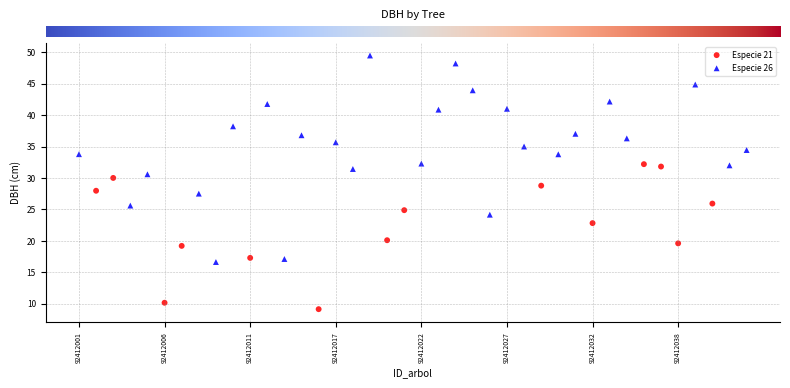

Which series contains the lowest Y value?

Especie 21